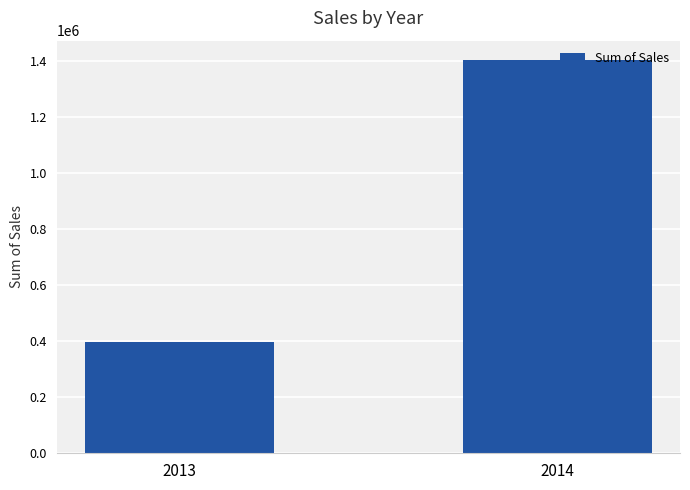

Reading left to right, extract all data points from this chart.

398090.3	1402503.4